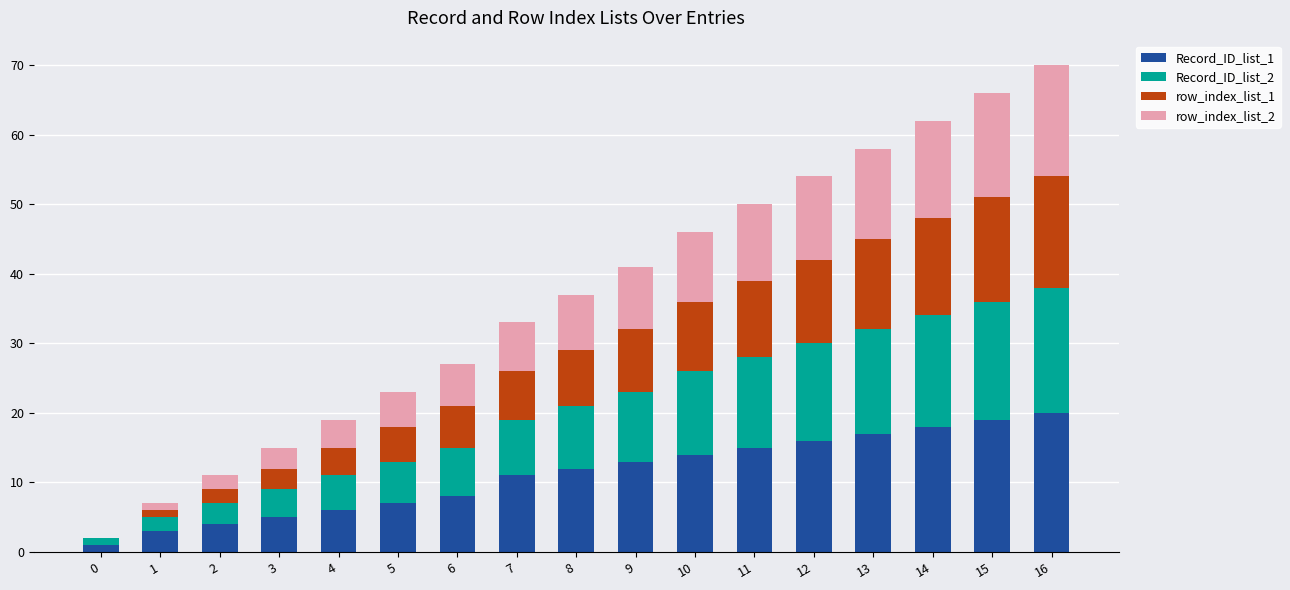

True or false: Record_ID_list_1 has a value of 26 at 14.

False